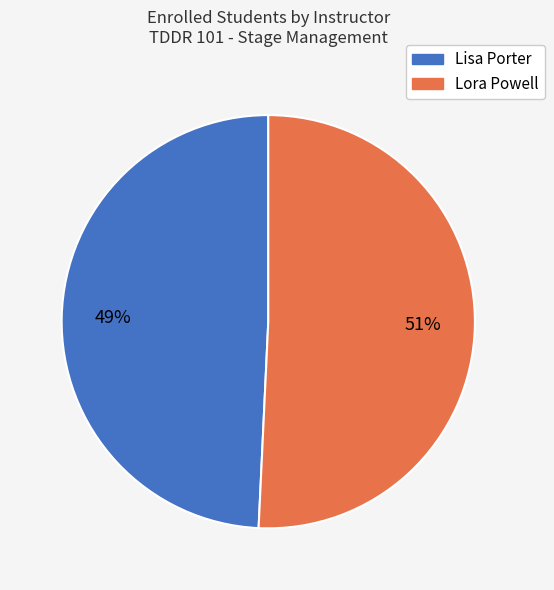

Which category has the smallest portion of the pie?

Lisa Porter